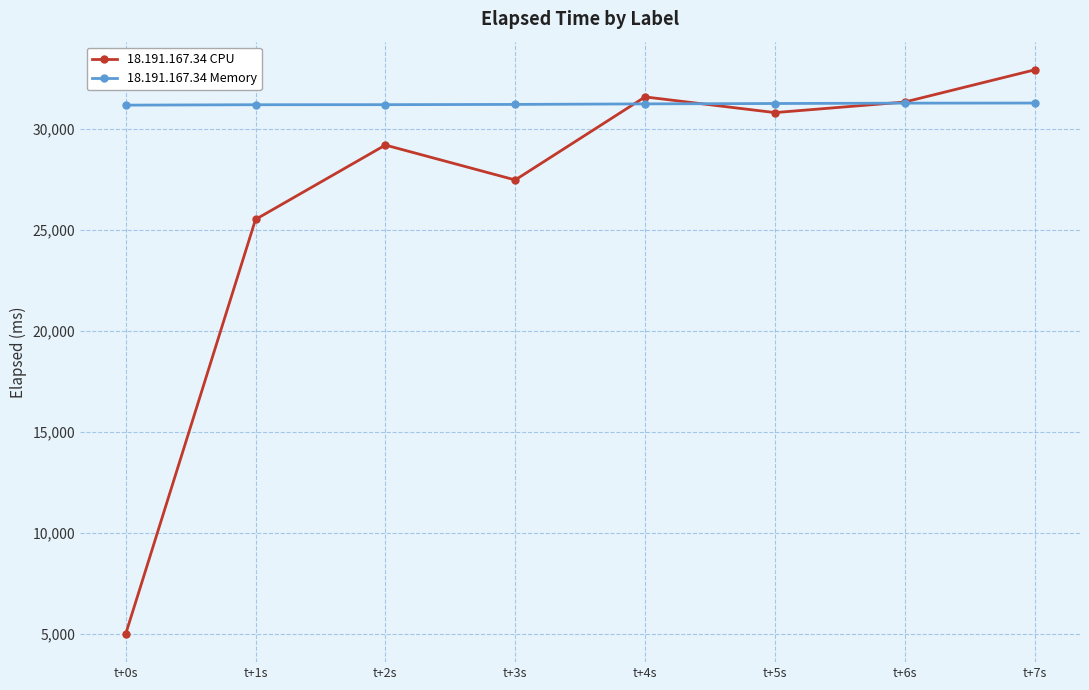

At how many categories does at least one series exceed 11238?

8